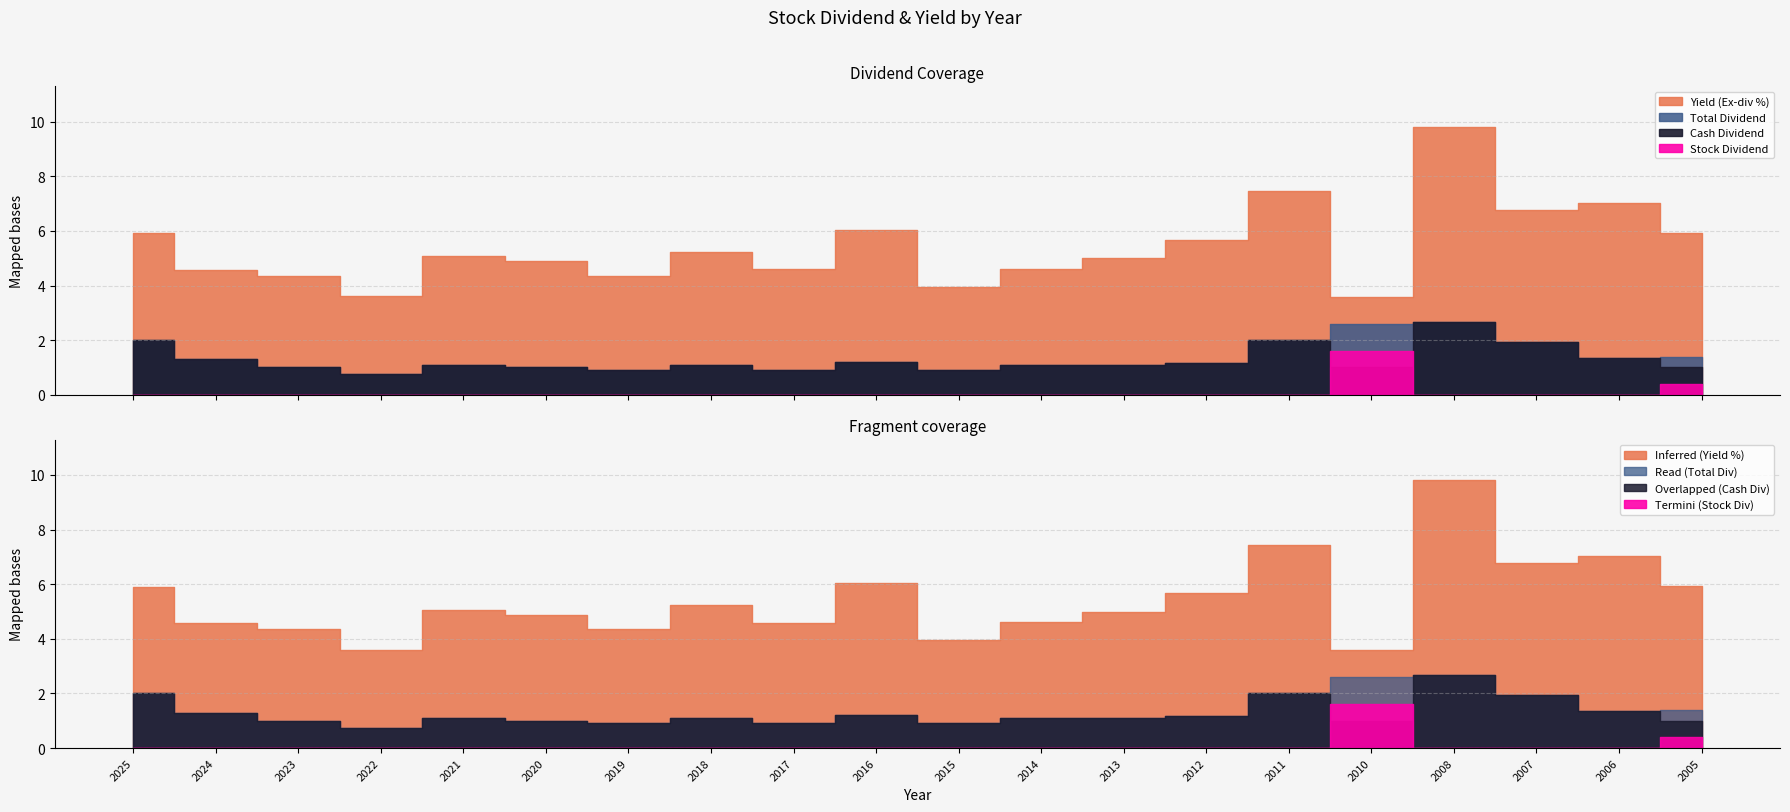

Which series has the widest spread of values?

Yield (Ex-div Price, %)